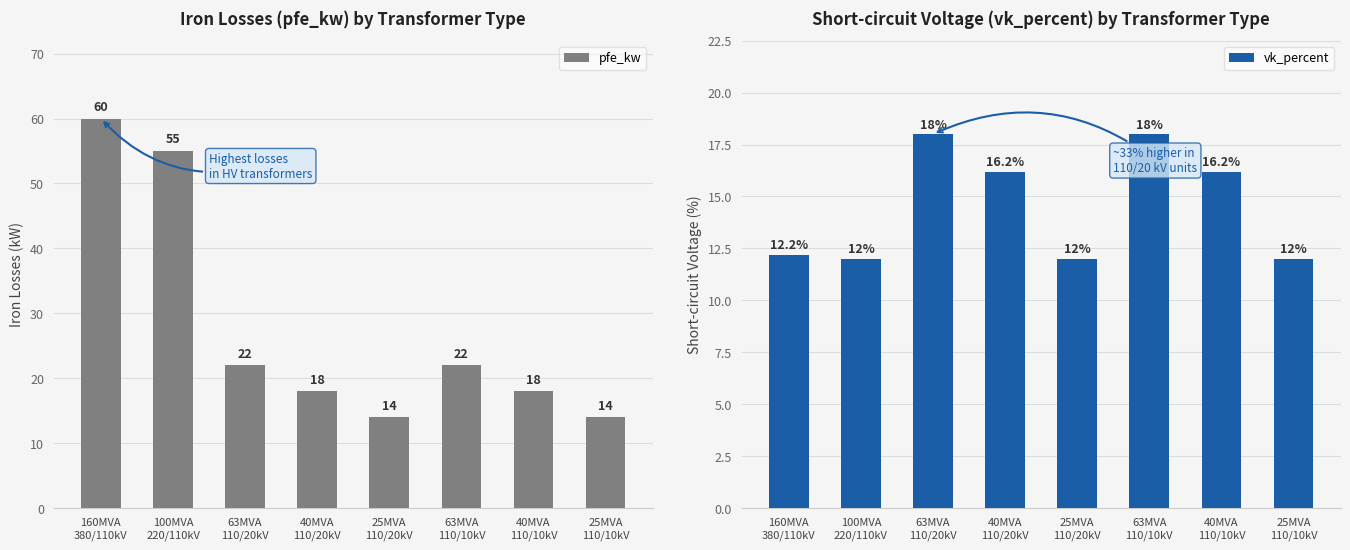

What is the maximum value shown in the chart?

60.0